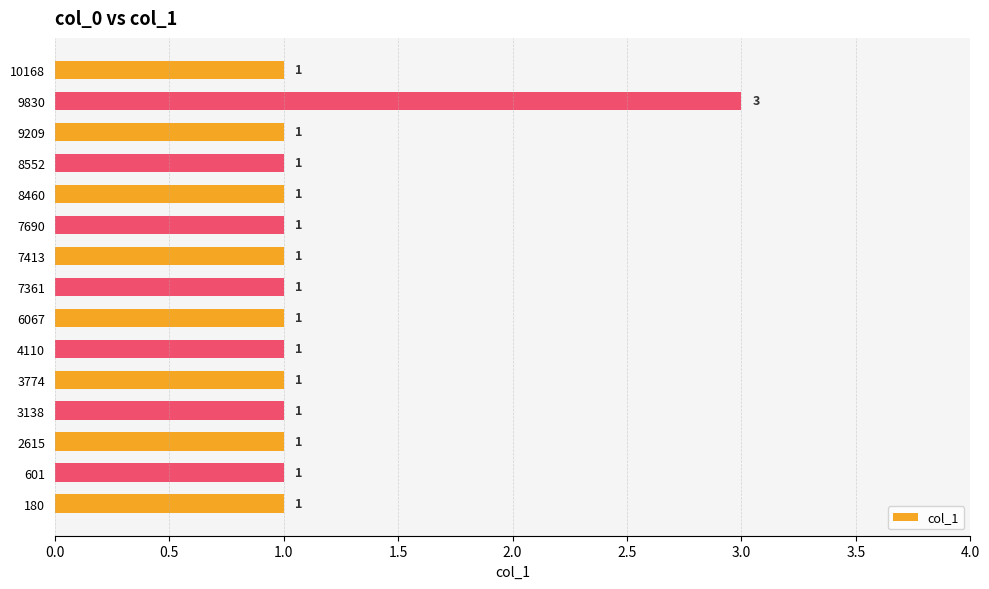

Approximately how many times larger is the value at 3774 compared to 7690?

1.0